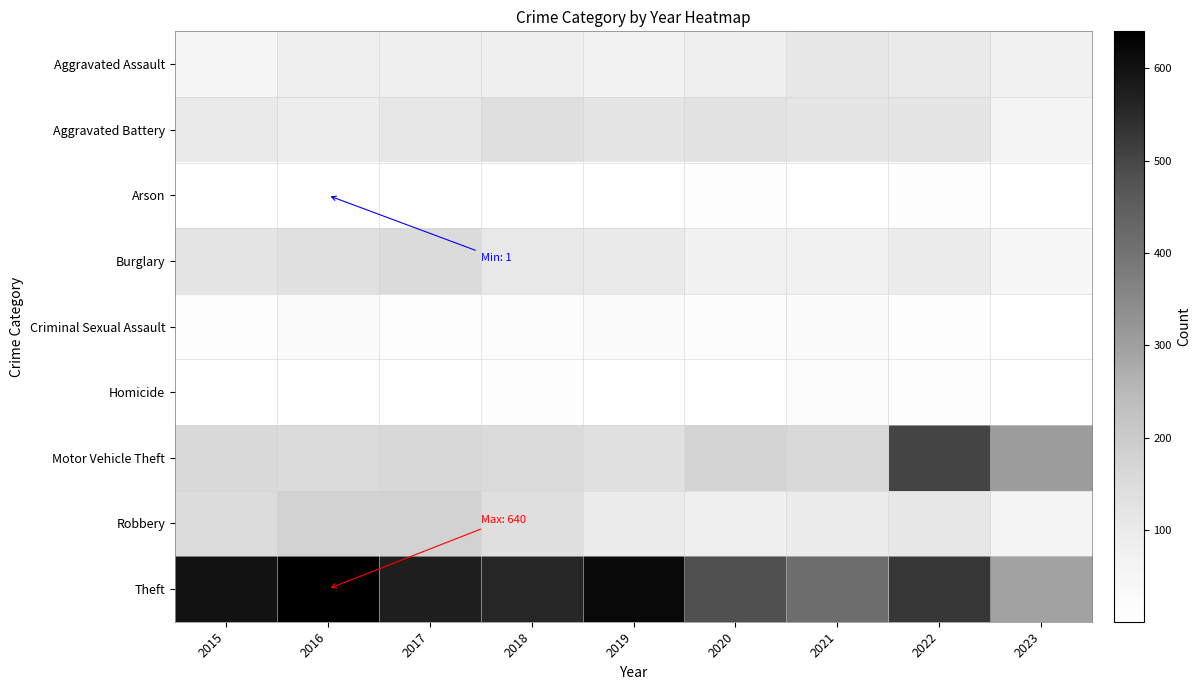

Which has a higher value, 2016 or 2023?

2016